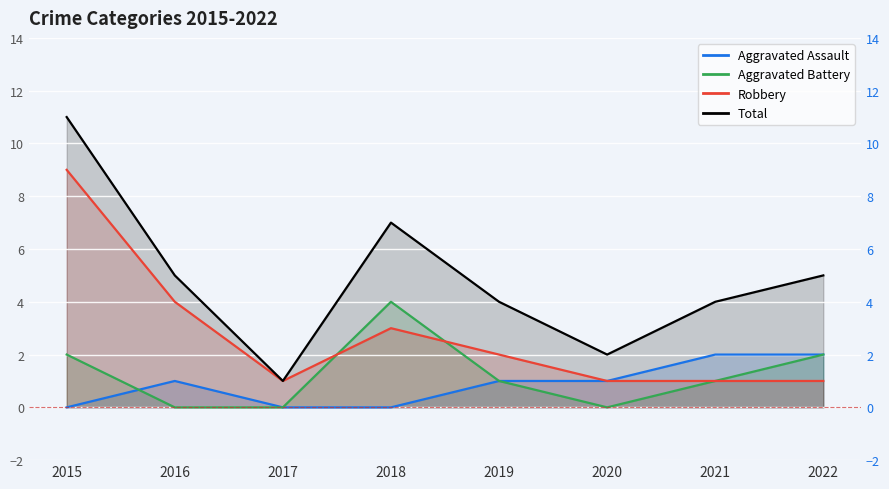

How many values in the Robbery series are below 2?

4